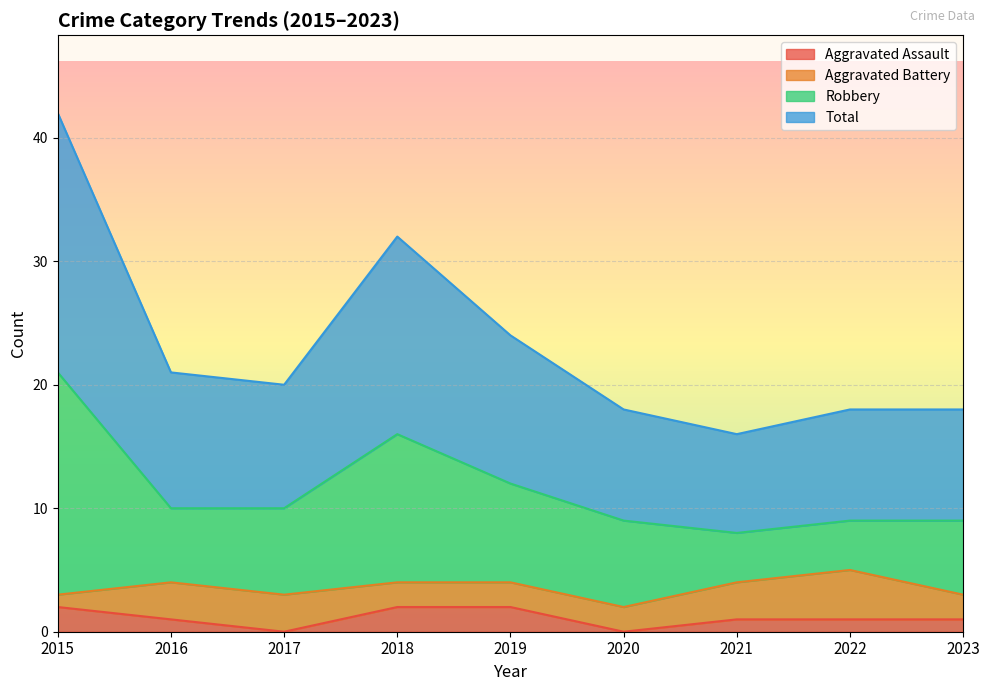

Which series has the largest total across all categories?

Total